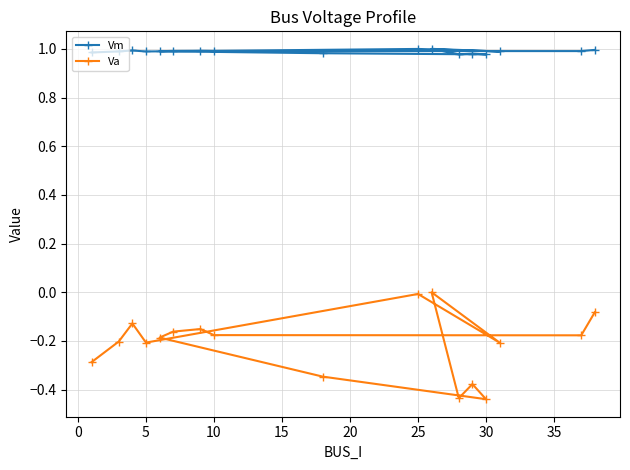

Which series has the largest range (max minus min)?

Va